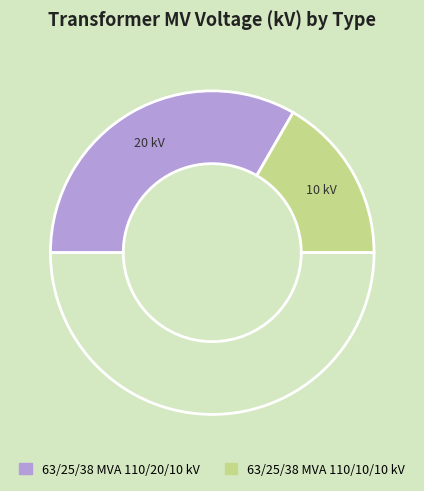

How many slices are in this pie chart?

3